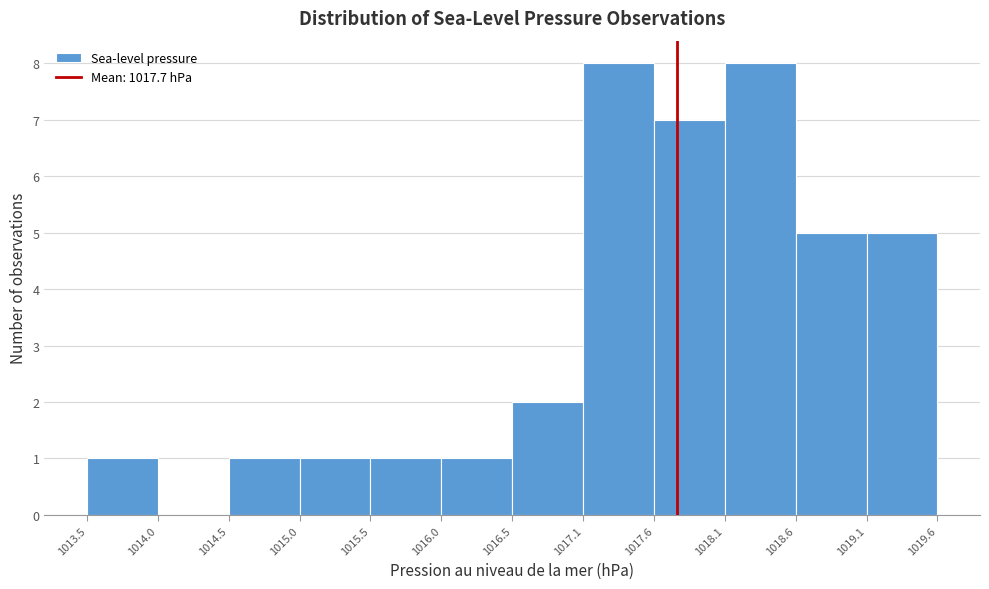

Reading left to right, list every bar in this chart as the range it spans on the x-axis followed by its height. The values are not printed on the chart, so give them approximately, as read against the axis.

1013.5 to 1014.0: 1
1014.0 to 1014.5: 0
1014.5 to 1015.0: 1
1015.0 to 1015.5: 1
1015.5 to 1016.0: 1
1016.0 to 1016.5: 1
1016.5 to 1017.1: 2
1017.1 to 1017.6: 8
1017.6 to 1018.1: 7
1018.1 to 1018.6: 8
1018.6 to 1019.1: 5
1019.1 to 1019.6: 5